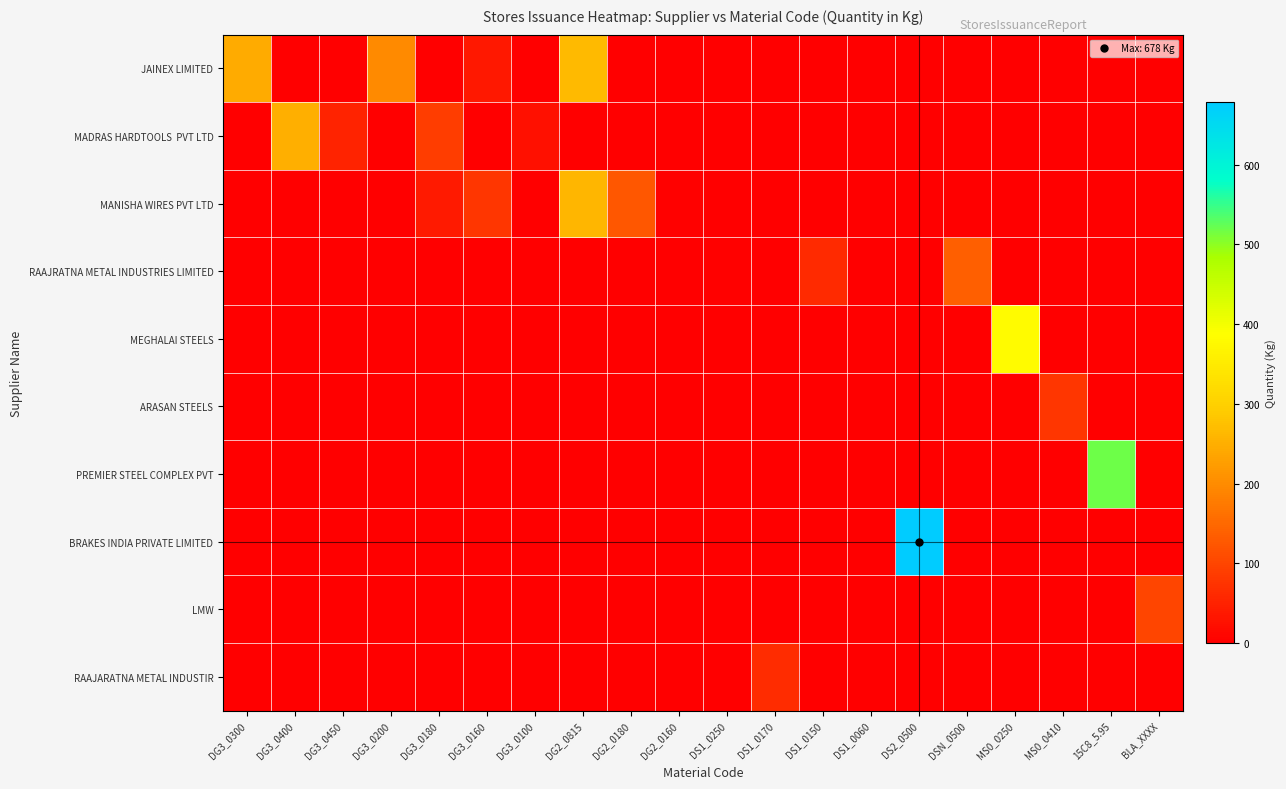

What is the total value across all series at DG3_0200?

197.0